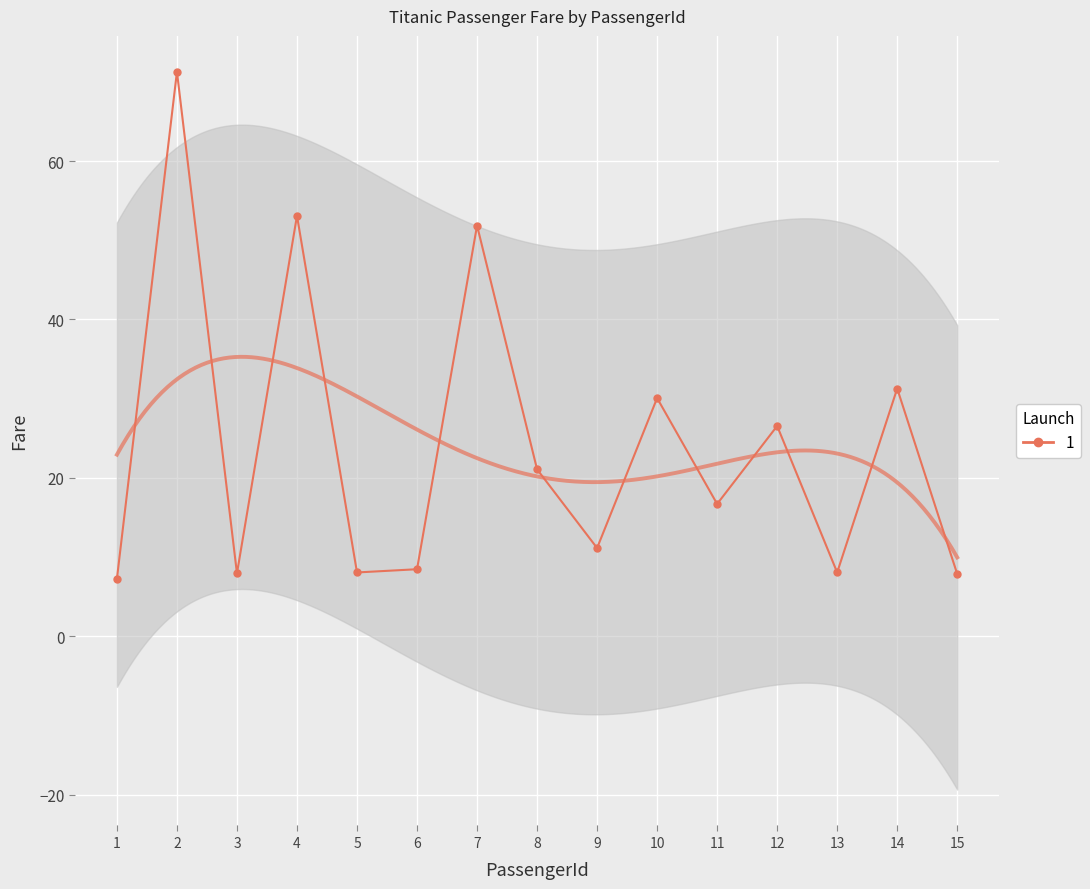

Reading left to right, what are all the values shown in this chart?

1=7.2	2=71.3	3=7.9	4=53.1	5=8.1	6=8.5	7=51.9	8=21.1	9=11.1	10=30.1	11=16.7	12=26.6	13=8.1	14=31.3	15=7.9